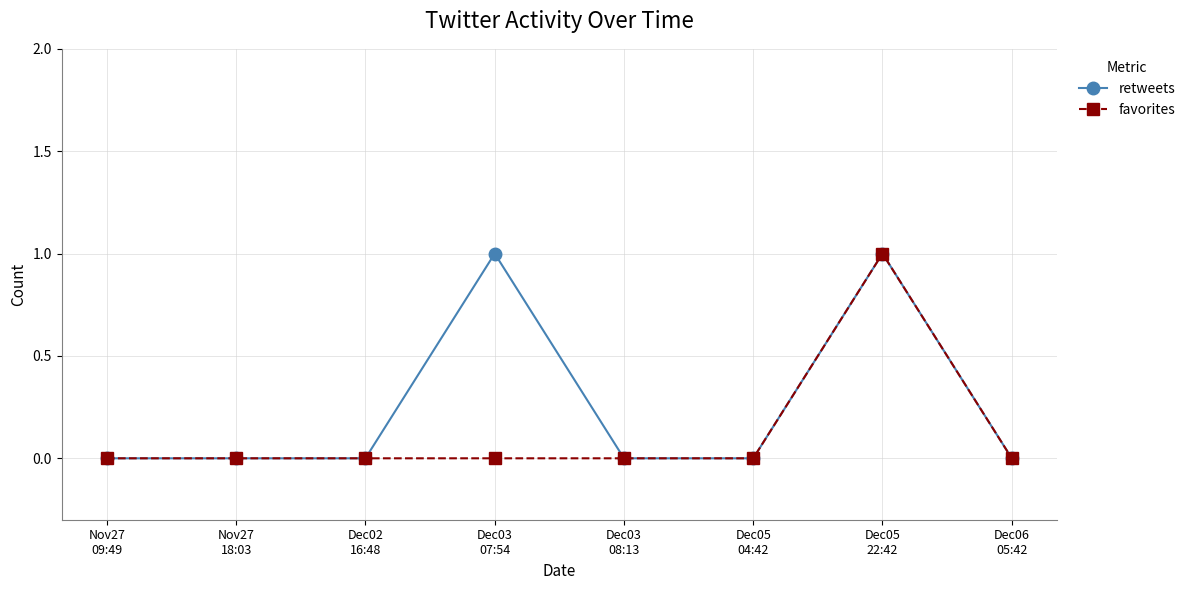

Reading left to right, transcribe all the data shown in this chart.

retweets: 0	0	0	1	0	0	1	0
favorites: 0	0	0	0	0	0	1	0